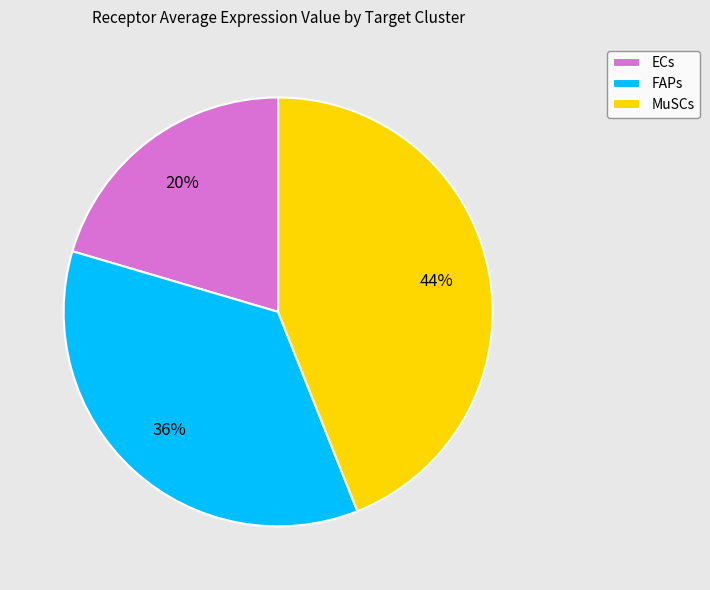

Approximately how many times larger is the value at ECs compared to FAPs?

0.6